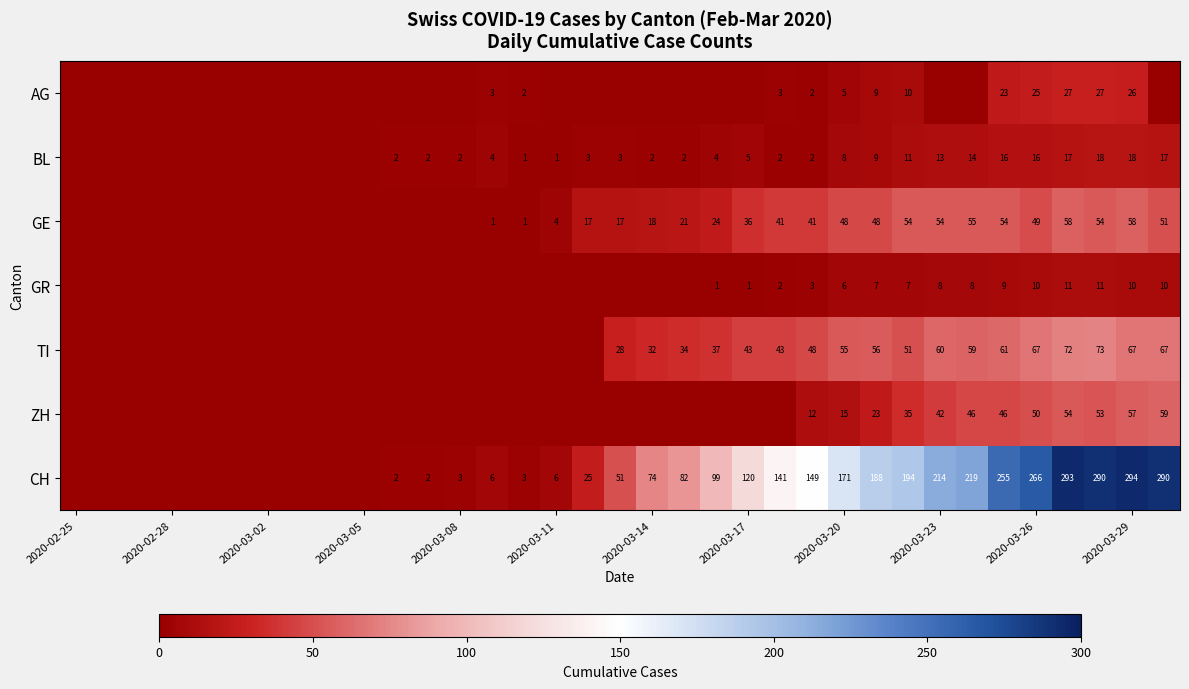

What is the sum of the TI values at 2020-03-14 and 2020-03-26?

99